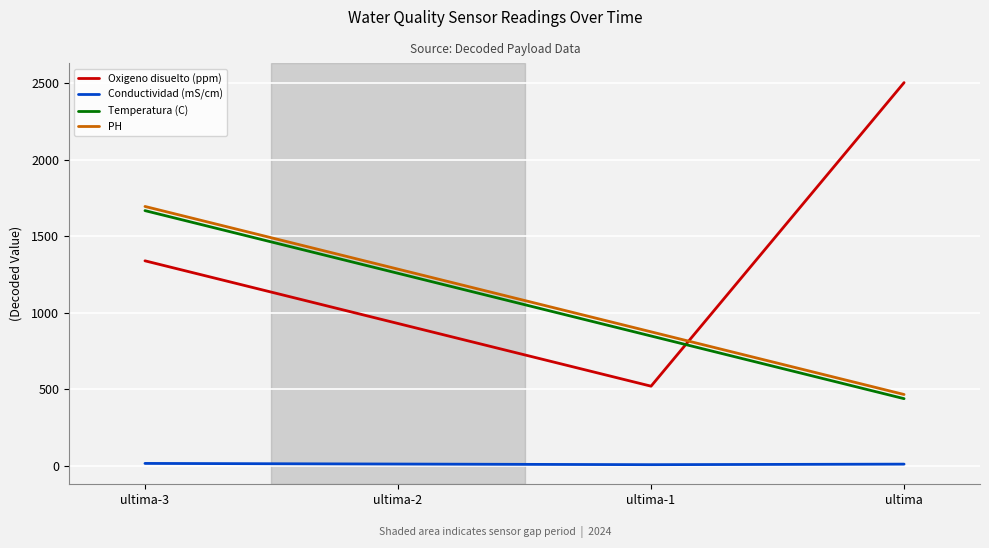

What is the total value across all series at ultima-3?

4710.8